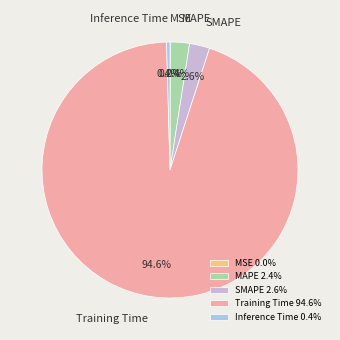

What percentage is NOT represented by MAPE?

97.6%